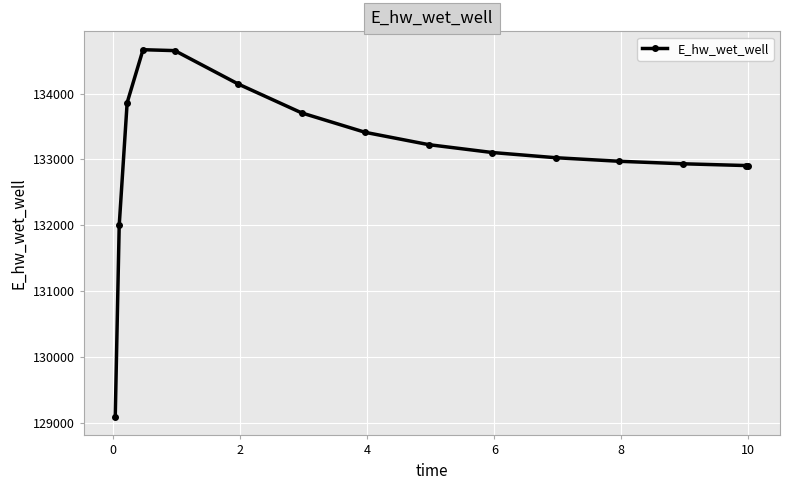

What is the difference between the maximum and minimum values?

5583.2